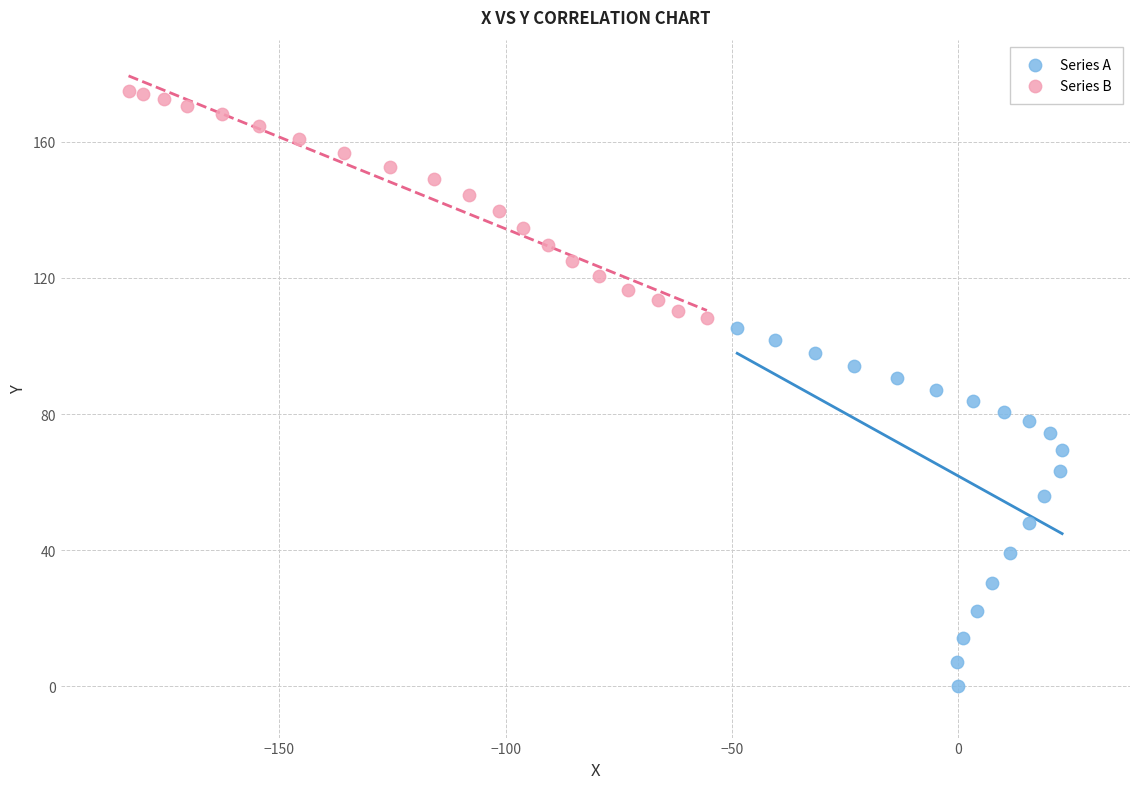

Which series has the widest spread of Y values?

Series A